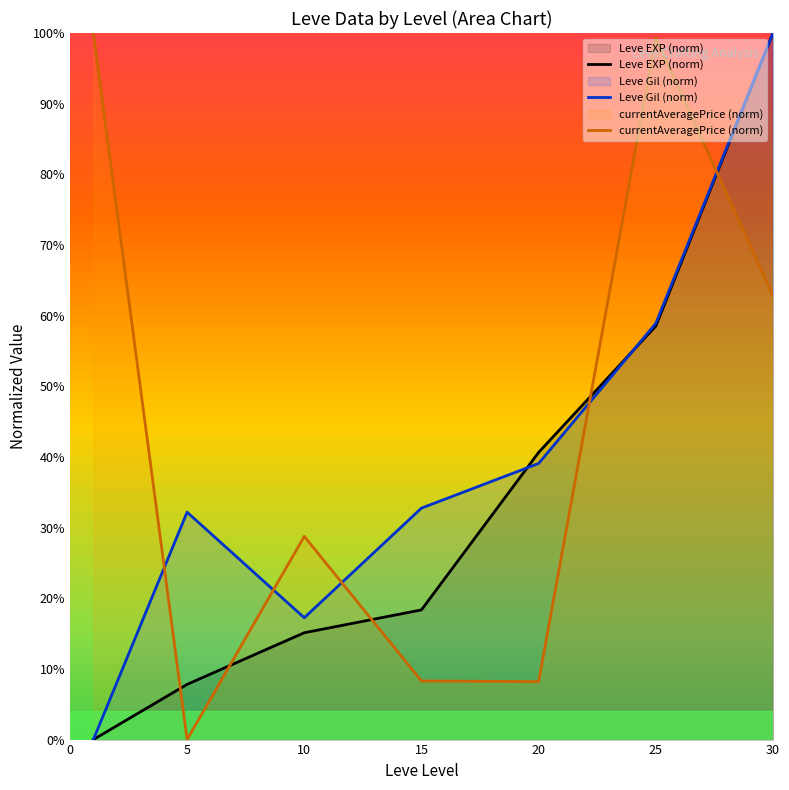

Which has a higher value, 10 or 20?

20